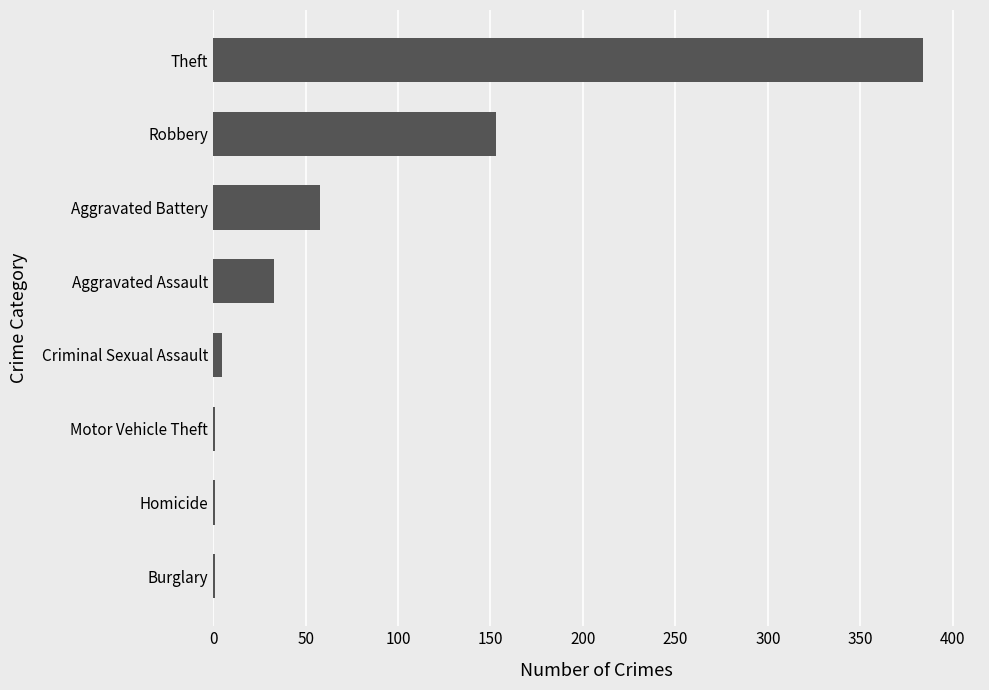

How many series are shown in this chart?

1